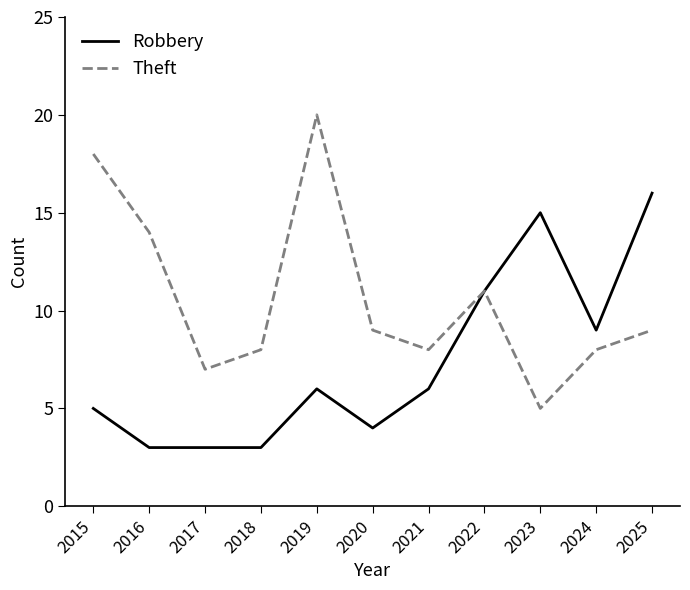

What is the maximum value for Theft?

20